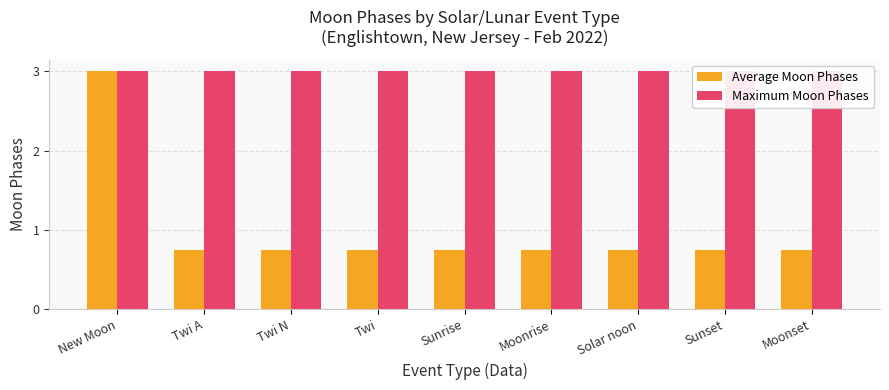

What position from the right is Moonrise?

4